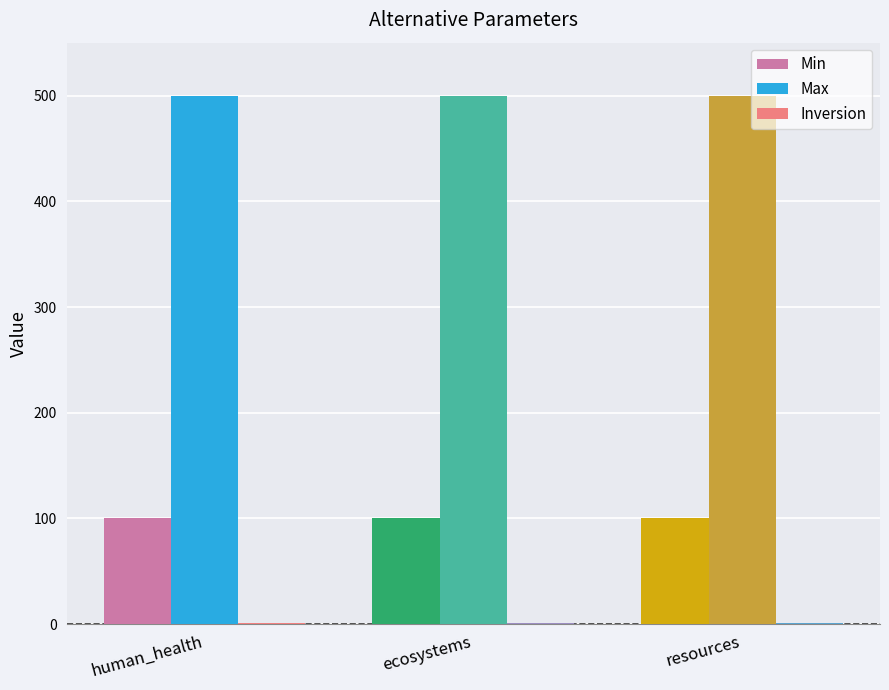

How many groups of bars are there?

3